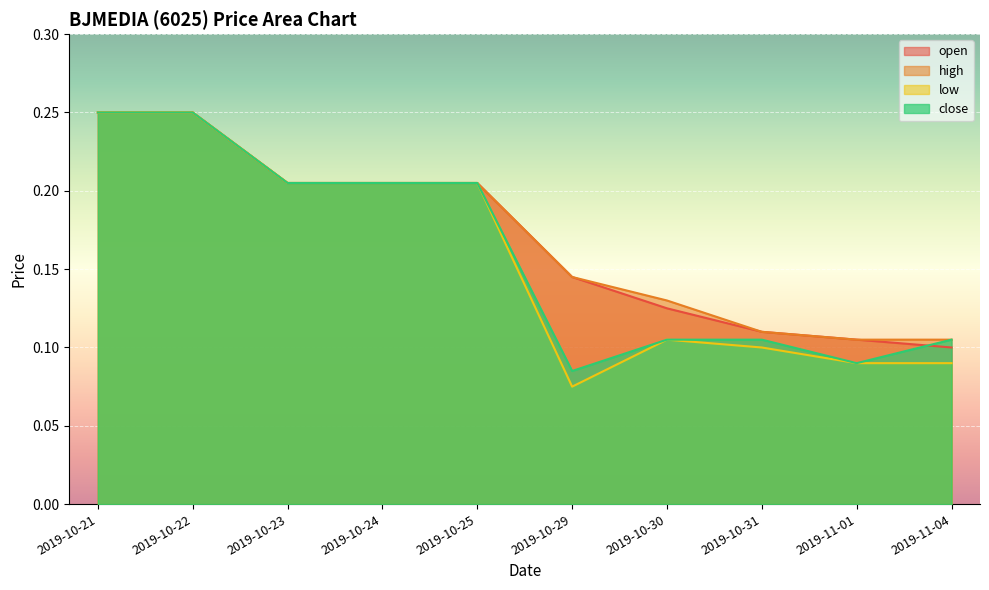

What is the label of the 9th point from the right?

2019-10-22